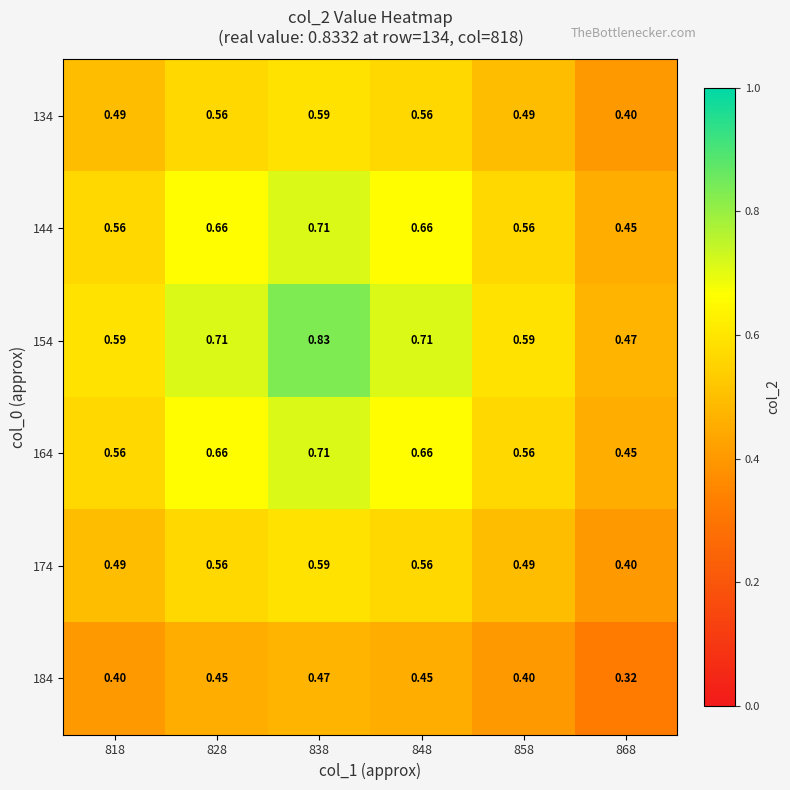

Is the value of 154 at 858 greater than the value of 184 at 868?

Yes